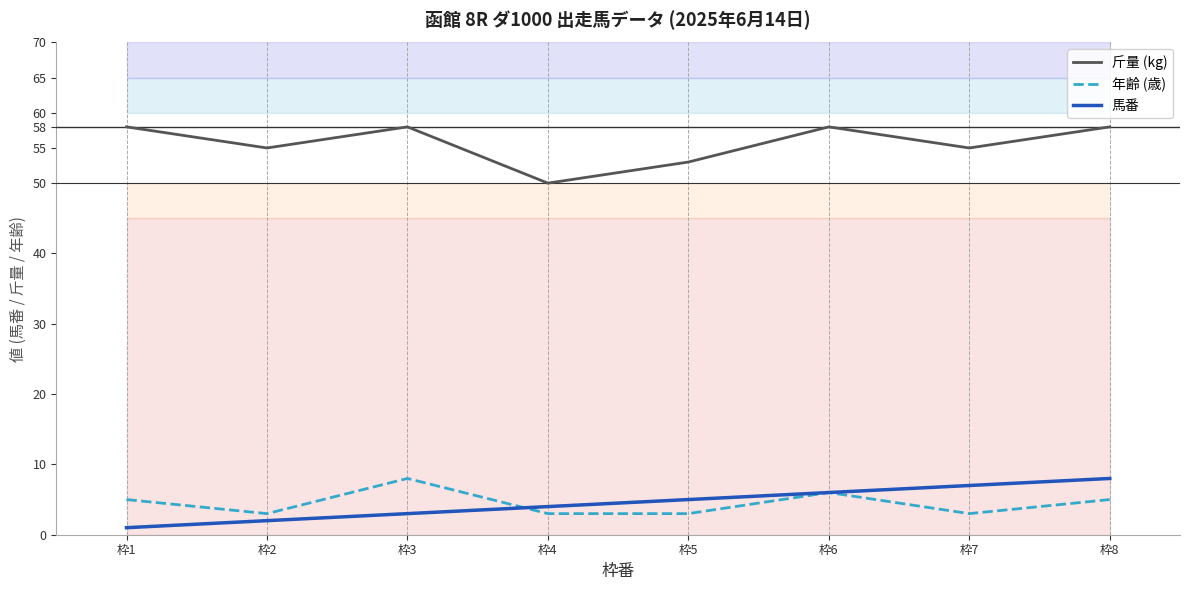

Is the value of 年齢 (歳) at 枠6 greater than the value of 馬番 at 枠4?

Yes